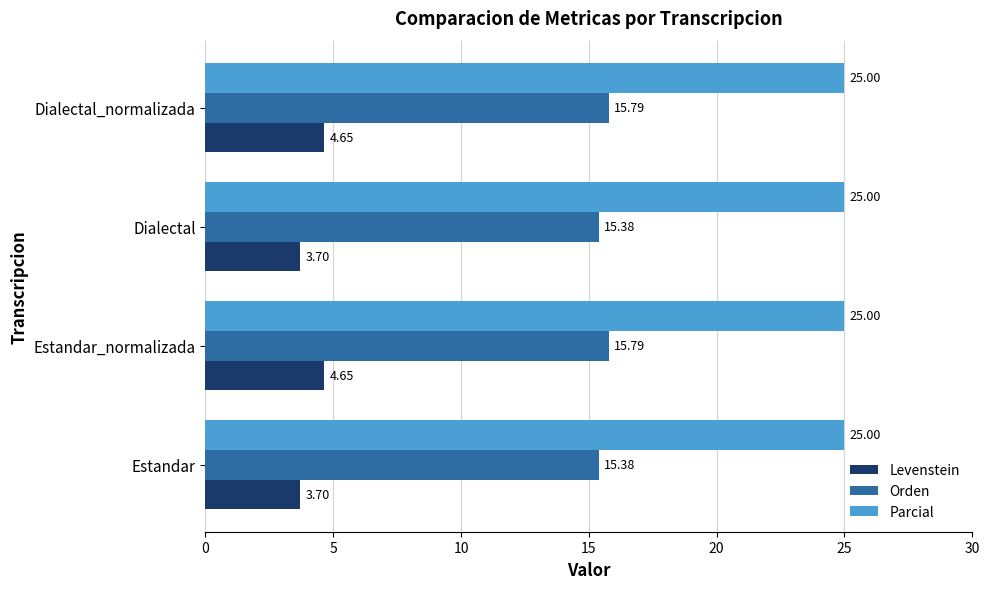

How many data points does each series have?

4